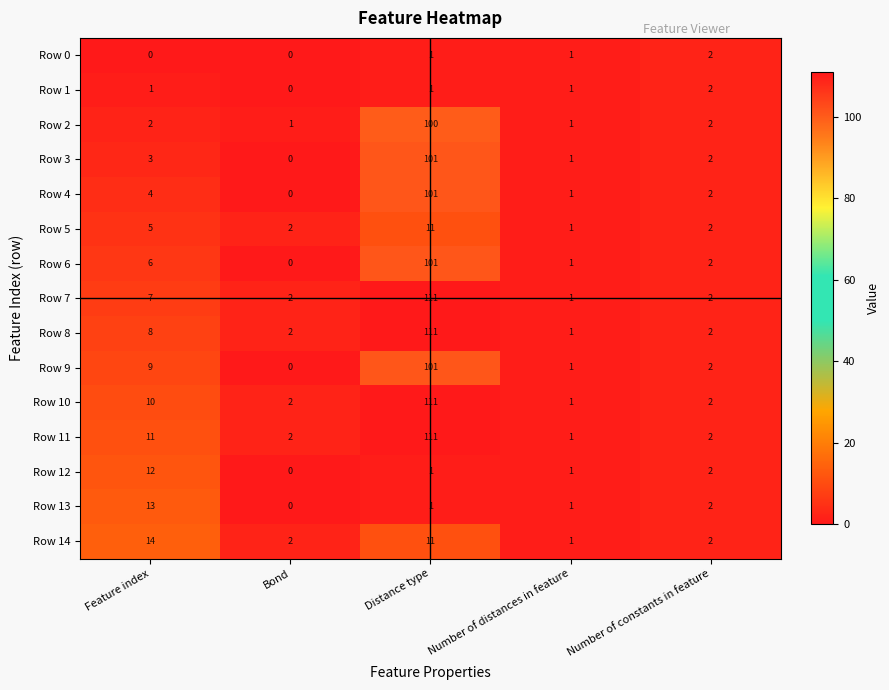

Where does the Row 6 series first go above 2?

Feature index